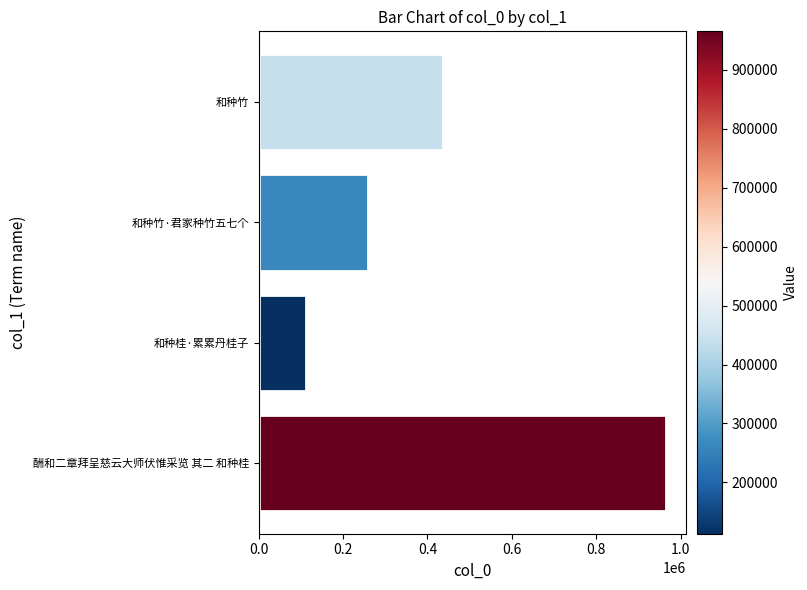

How many values are between 259606 and 965501?

3